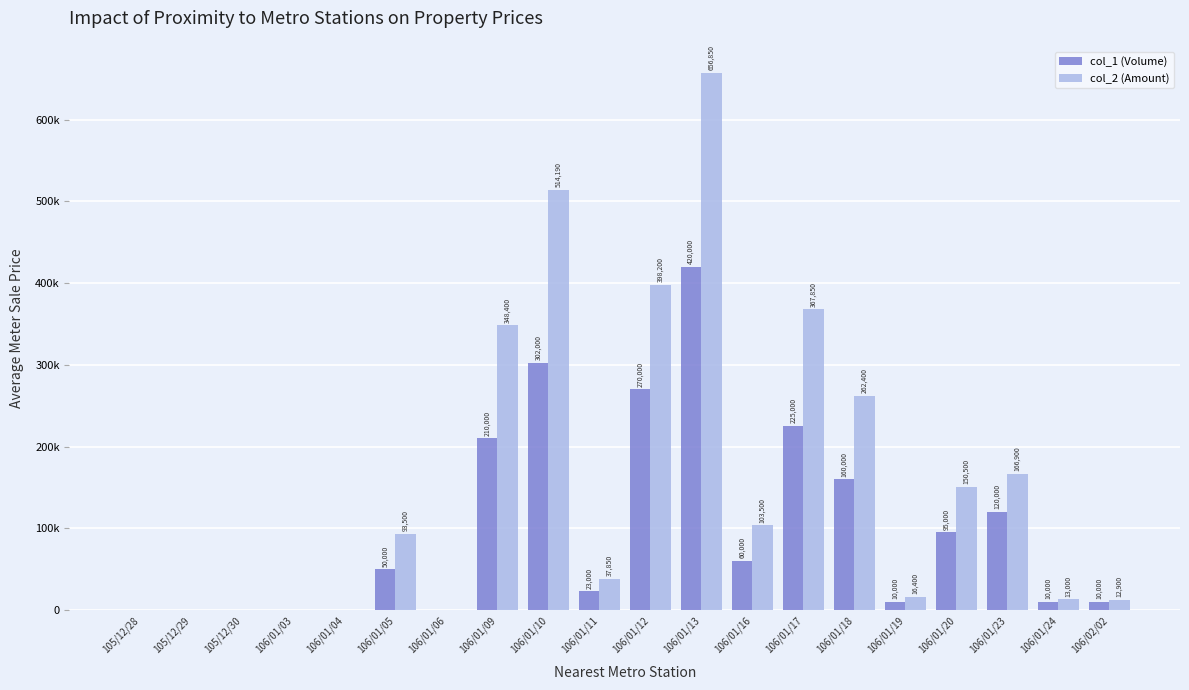

Which series changed the most between 105/12/30 and 106/02/02?

col_2 (Amount)